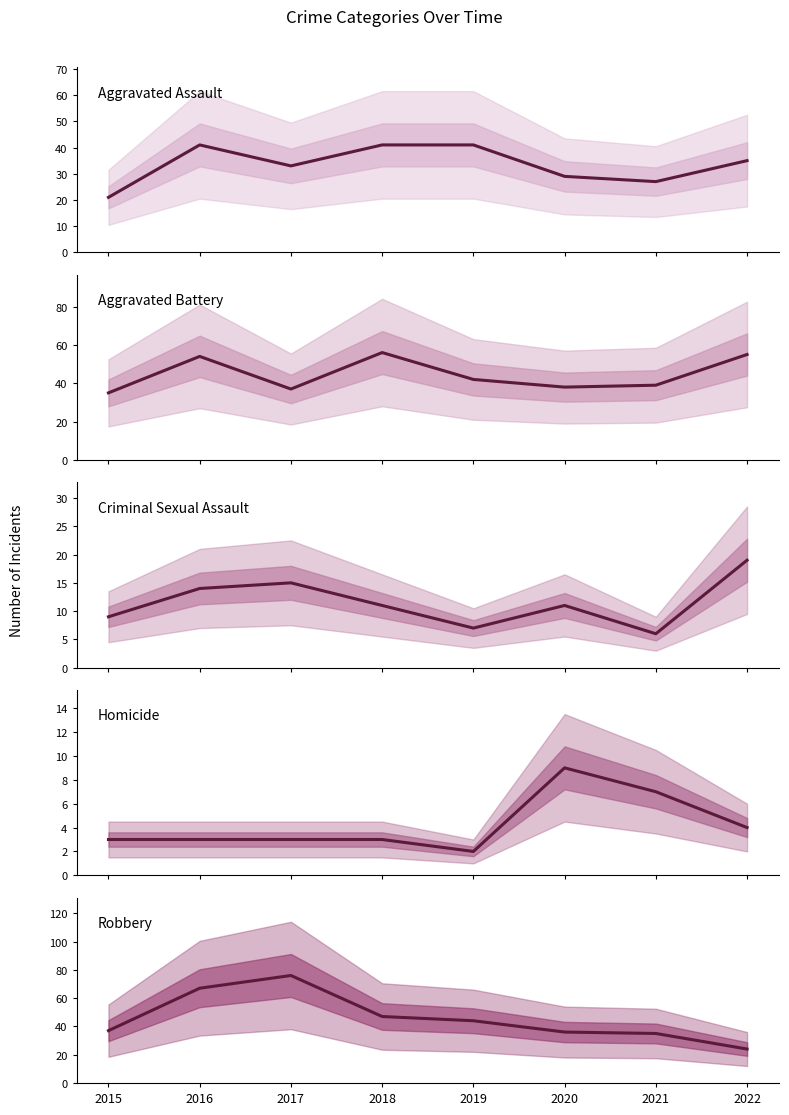

True or false: Criminal Sexual Assault and Aggravated Assault intersect in this chart.

False